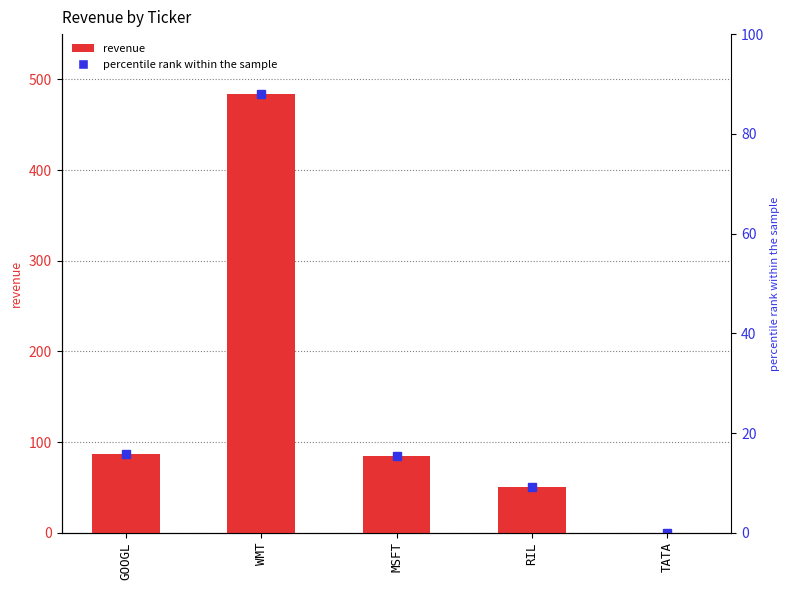

Reading left to right, what are all the values shown in this chart?

GOOGL=87	WMT=484	MSFT=85	RIL=50	TATA=0